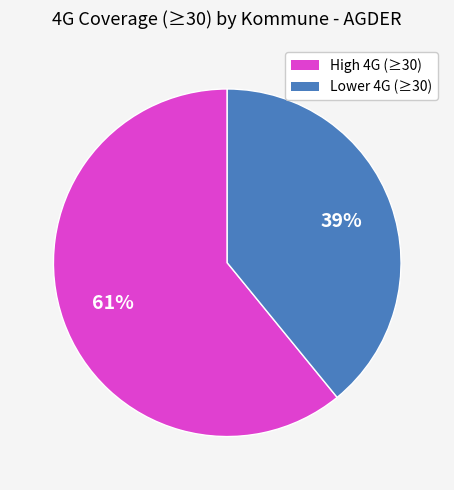

How many segments does this pie chart have?

2